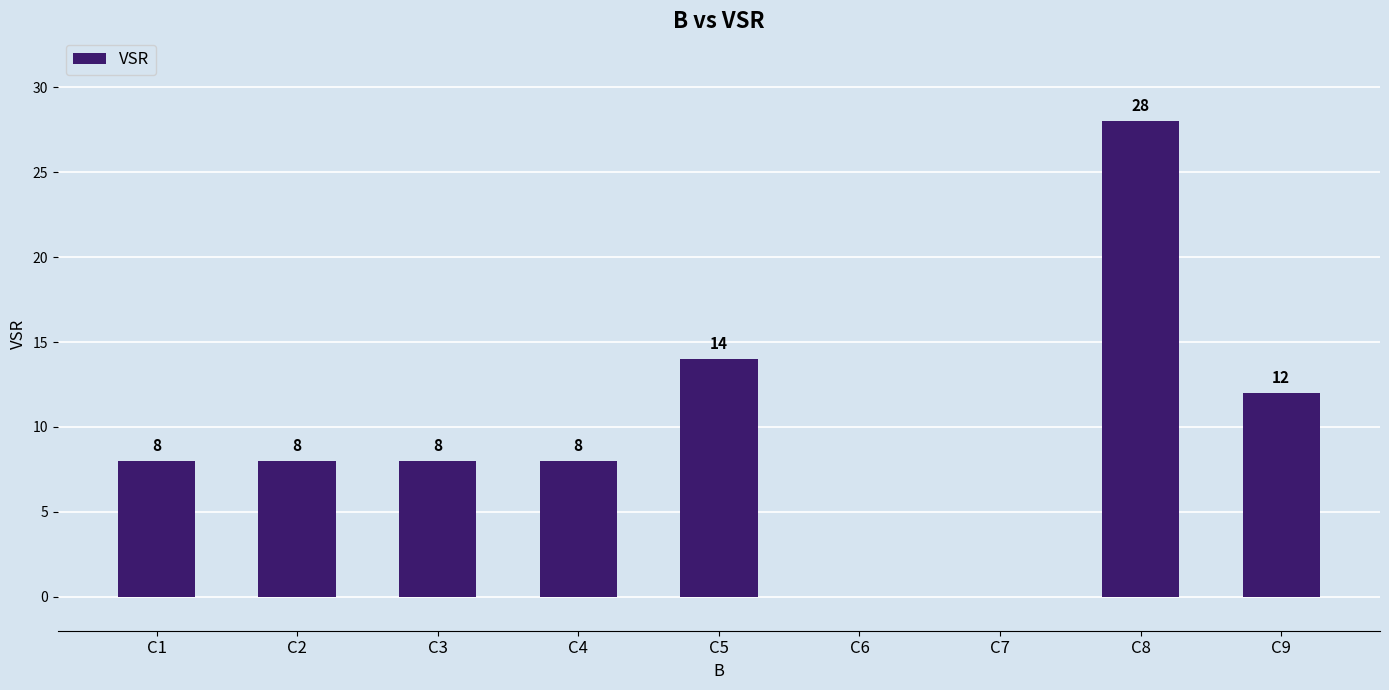

Reading left to right, extract all data points from this chart.

8	8	8	8	14	0	0	28	12